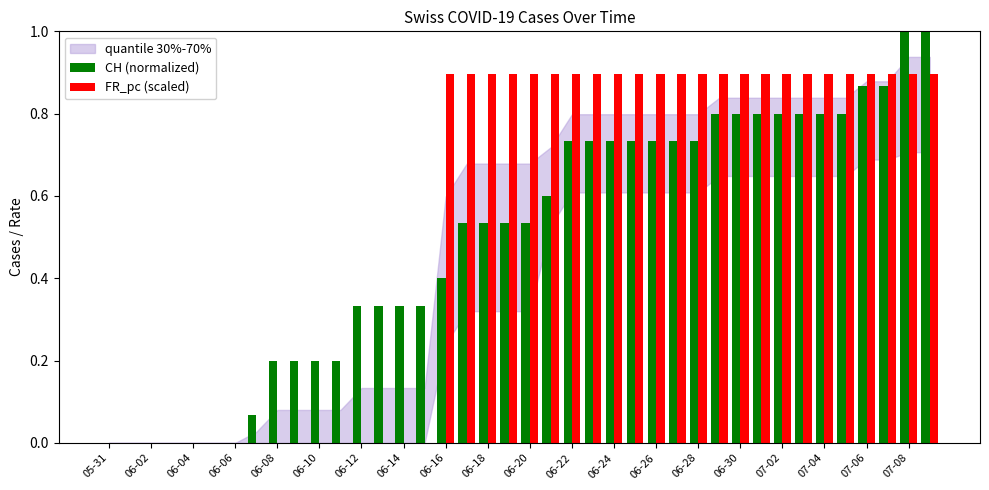

The value of CH (normalized) at 07-02 is 0.8. True or false?

True